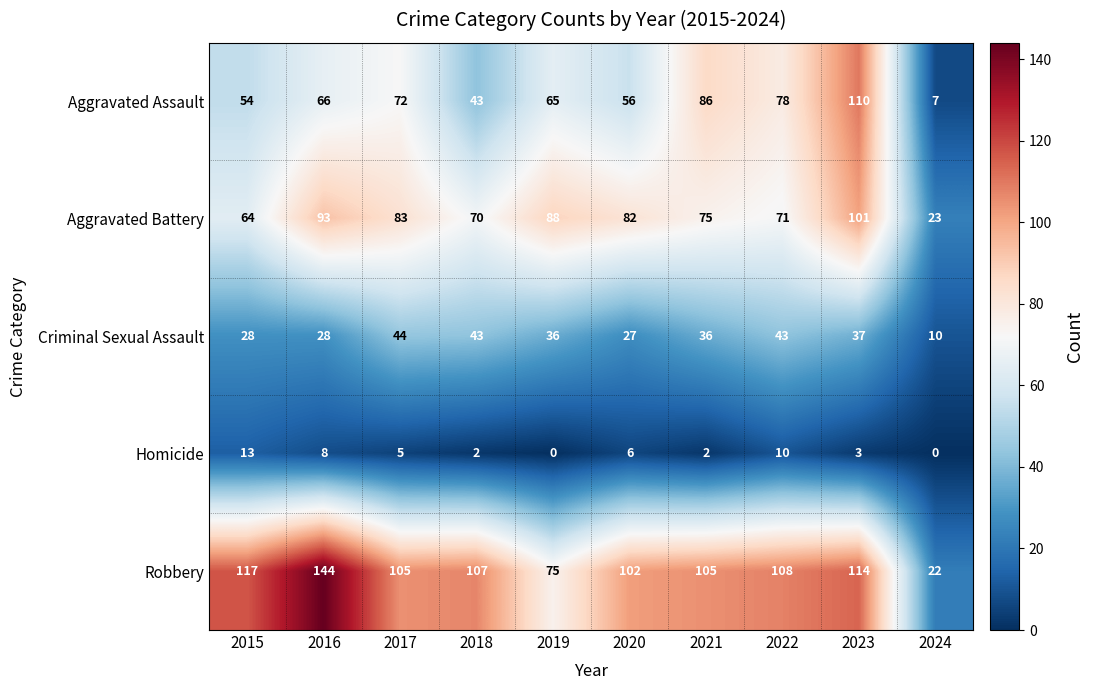

At which category is the sum across all series the highest?

2023